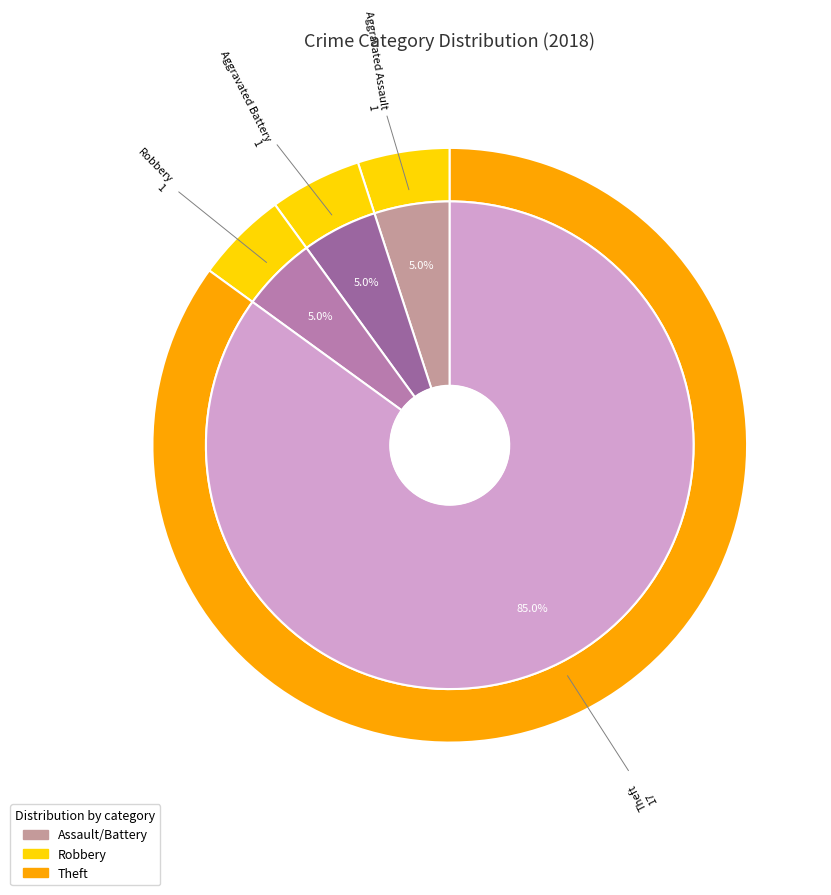

What percentage is the Robbery slice, to the nearest percent?

5%